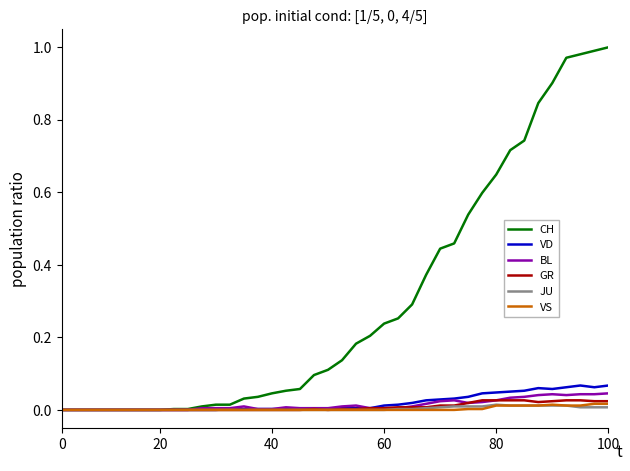

Which series has the widest spread of values?

CH